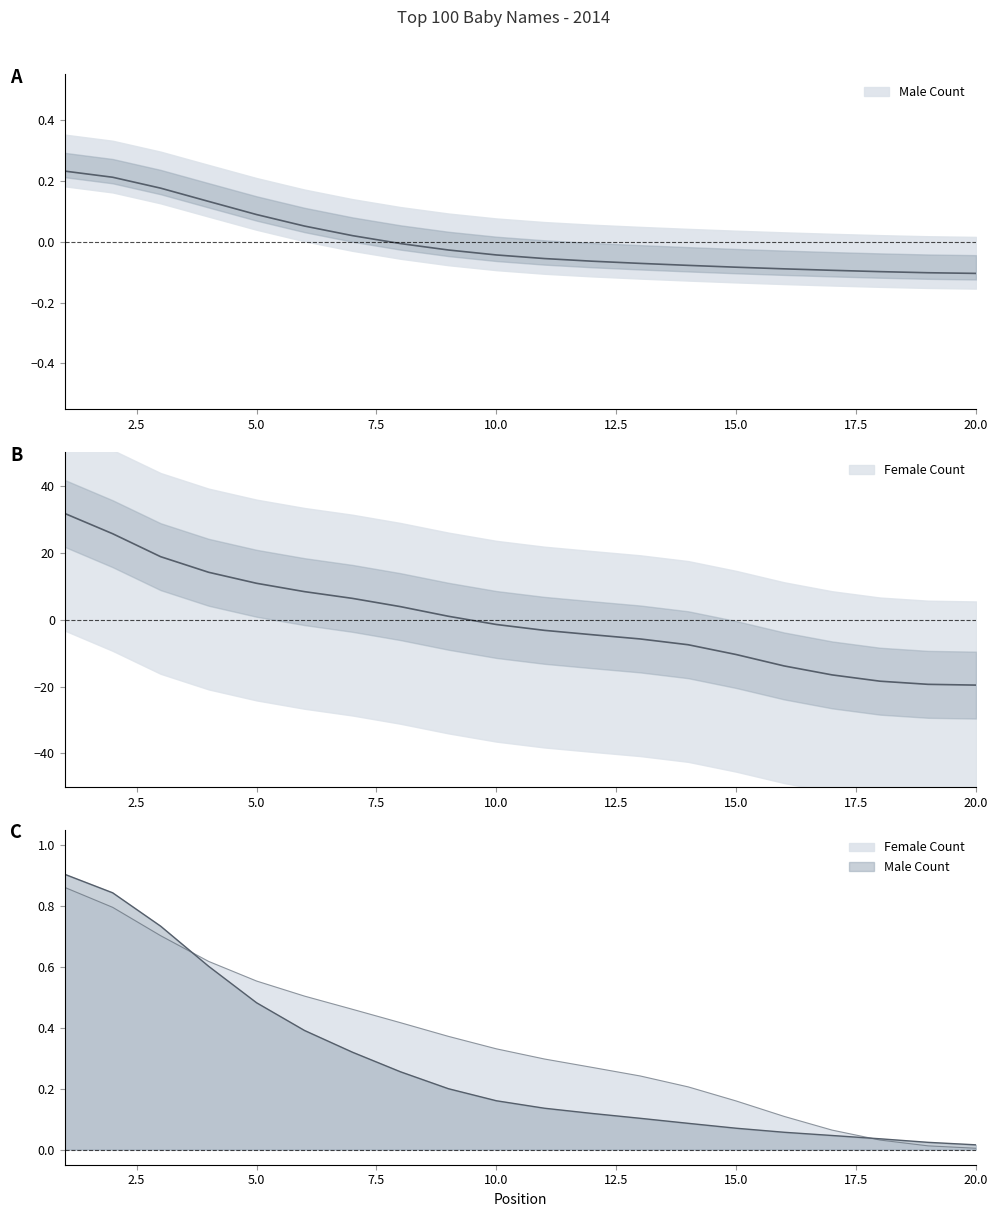

Rank the series by their maximum value, from highest to lowest.

Female Count, Male Count